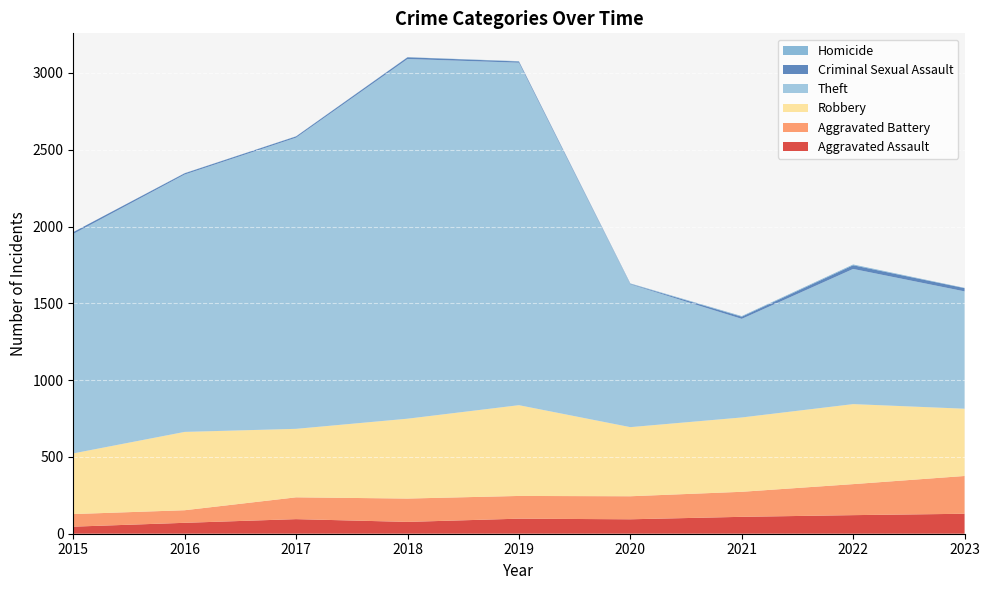

Reading left to right, extract all data points from this chart.

Aggravated Assault: 2015=46	2016=71	2017=95	2018=77	2019=98	2020=94	2021=110	2022=121	2023=130
Aggravated Battery: 2015=82	2016=82	2017=142	2018=152	2019=148	2020=150	2021=163	2022=202	2023=246
Robbery: 2015=395	2016=510	2017=446	2018=520	2019=591	2020=450	2021=484	2022=521	2023=438
Theft: 2015=1429	2016=1676	2017=1896	2018=2342	2019=2230	2020=930	2021=642	2022=880	2023=764
Criminal Sexual Assault: 2015=12	2016=8	2017=8	2018=11	2019=8	2020=3	2021=14	2022=24	2023=21
Homicide: 2015=0	2016=1	2017=1	2018=1	2019=2	2020=3	2021=4	2022=5	2023=2